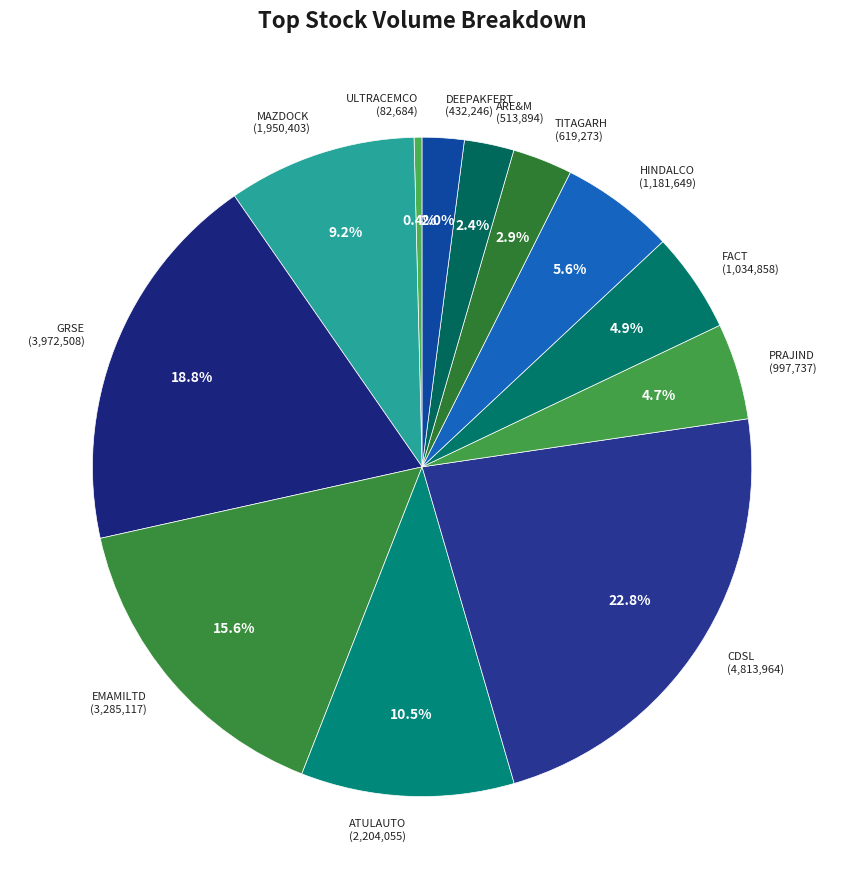

What is the largest slice in the pie chart?

CDSL